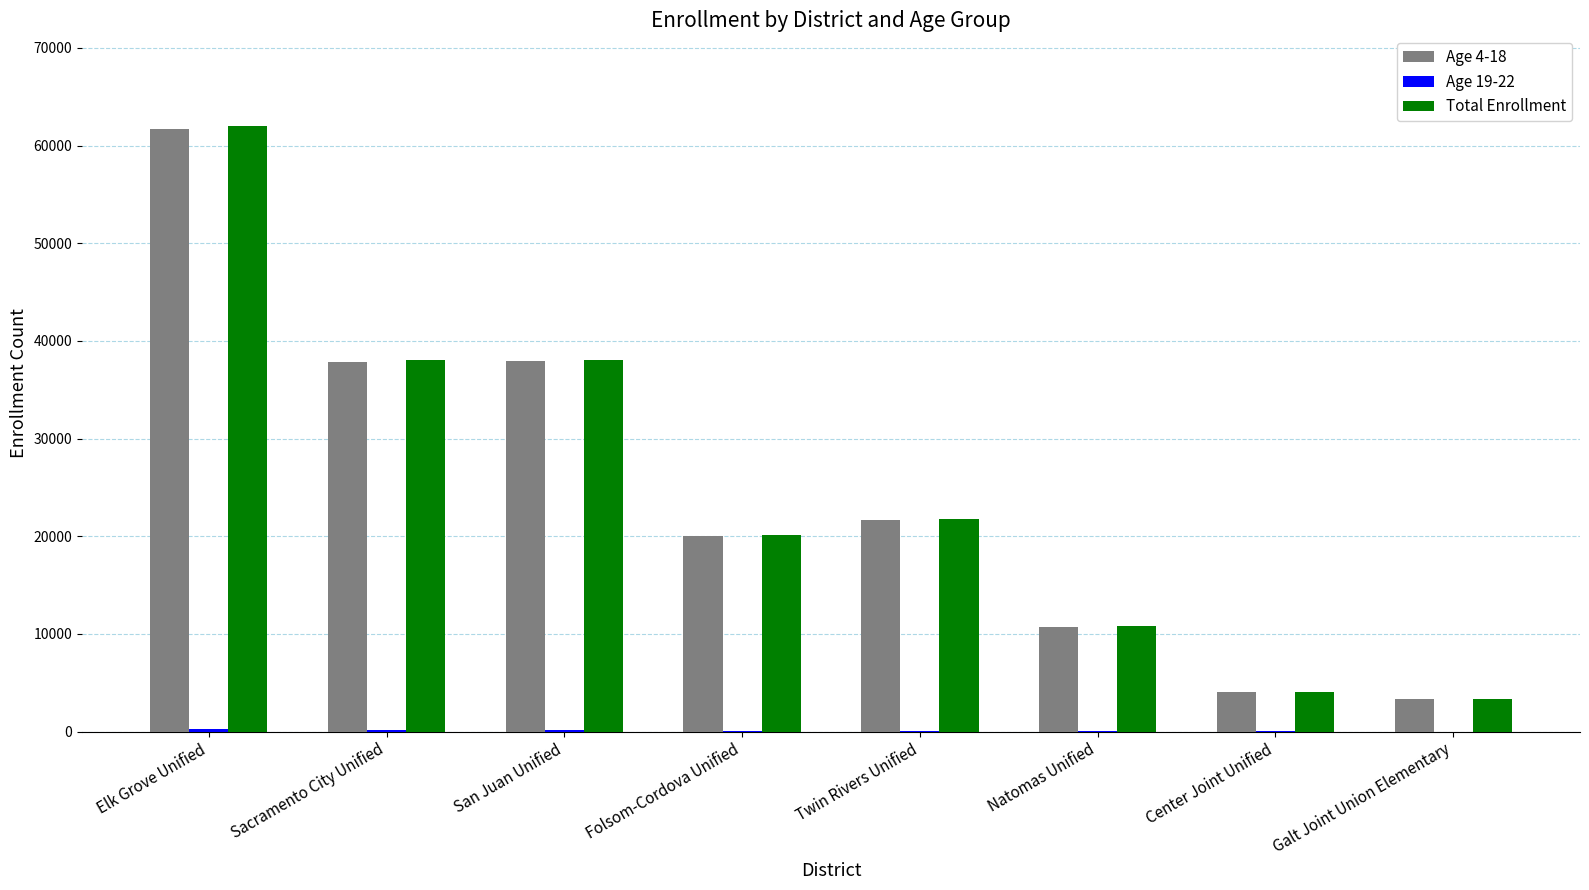

What value does the Total Enrollment series have at Galt Joint Union Elementary, to the nearest 10?

3300